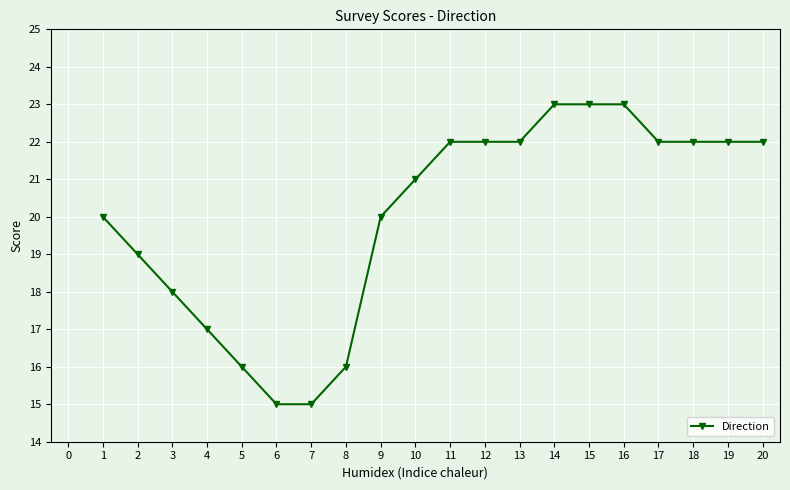

What is the greatest value displayed?

23